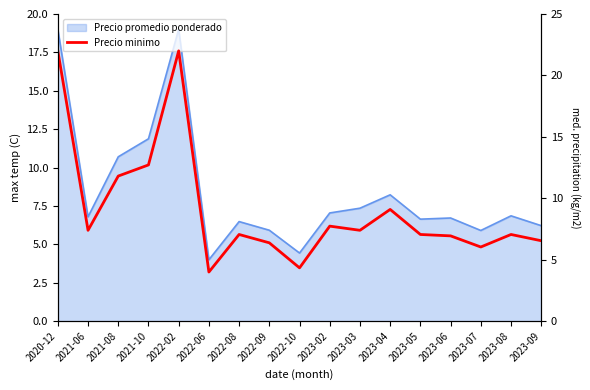

Reading left to right, transcribe all the data shown in this chart.

2020-12=22.0	2021-06=7.4	2021-08=11.8	2021-10=12.7	2022-02=22.0	2022-06=4.0	2022-08=7.1	2022-09=6.4	2022-10=4.3	2023-02=7.7	2023-03=7.4	2023-04=9.1	2023-05=7.1	2023-06=6.9	2023-07=6.0	2023-08=7.1	2023-09=6.5